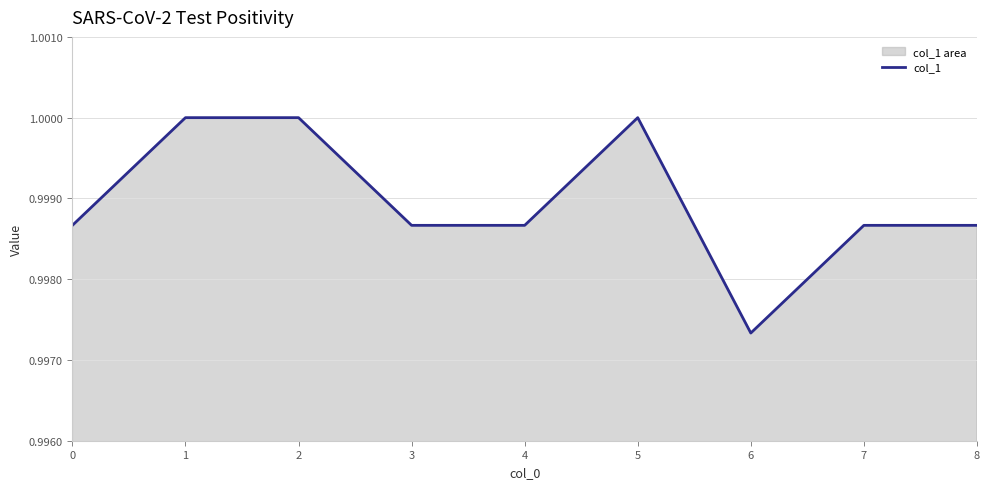

Reading left to right, transcribe all the data shown in this chart.

1.0	1.0	1.0	1.0	1.0	1.0	1.0	1.0	1.0